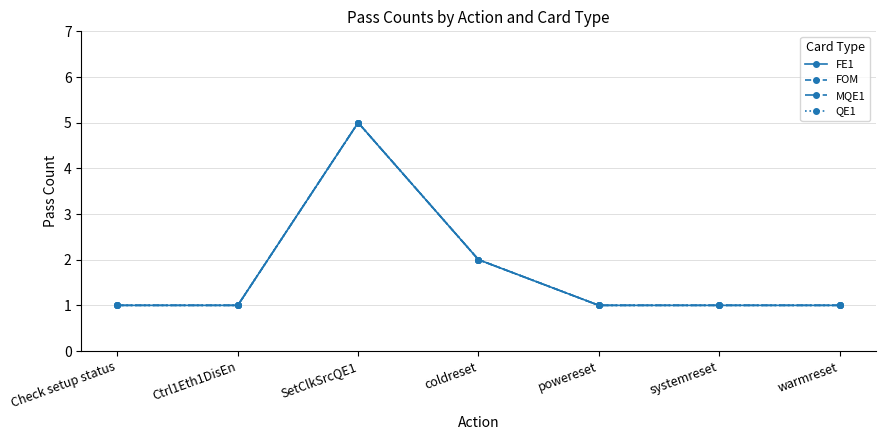

What position from the right is coldreset?

4